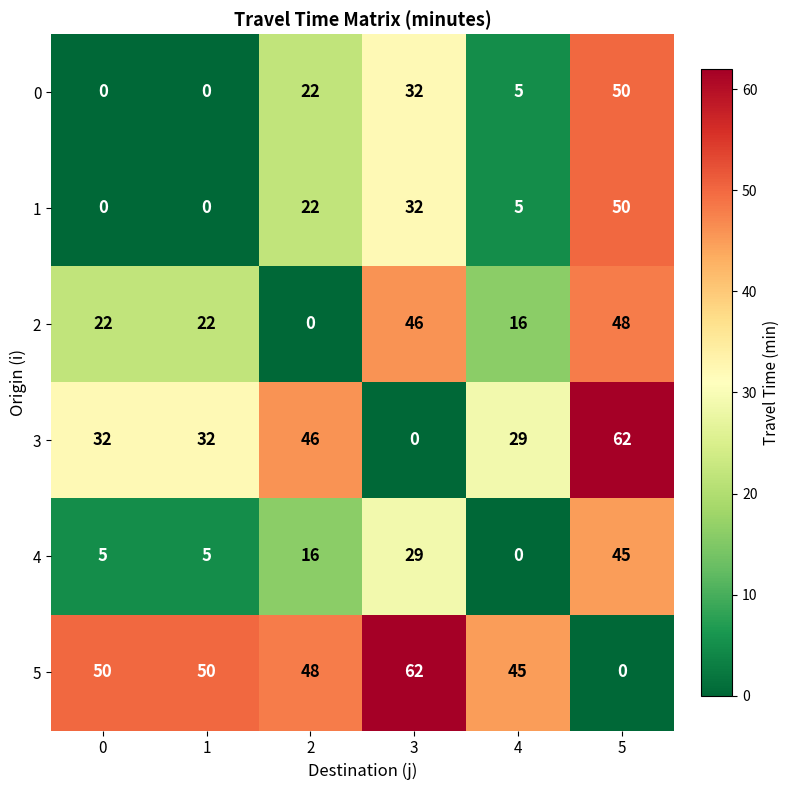

Is the value of 5 at 0 greater than the value of 2 at 2?

Yes